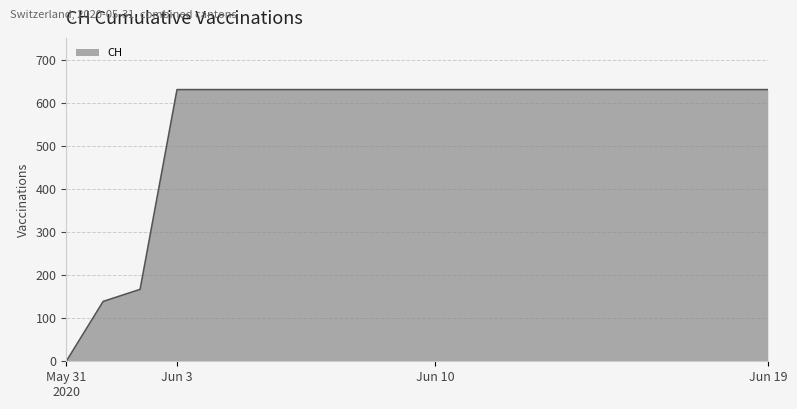

What is the maximum value shown in the chart?

631